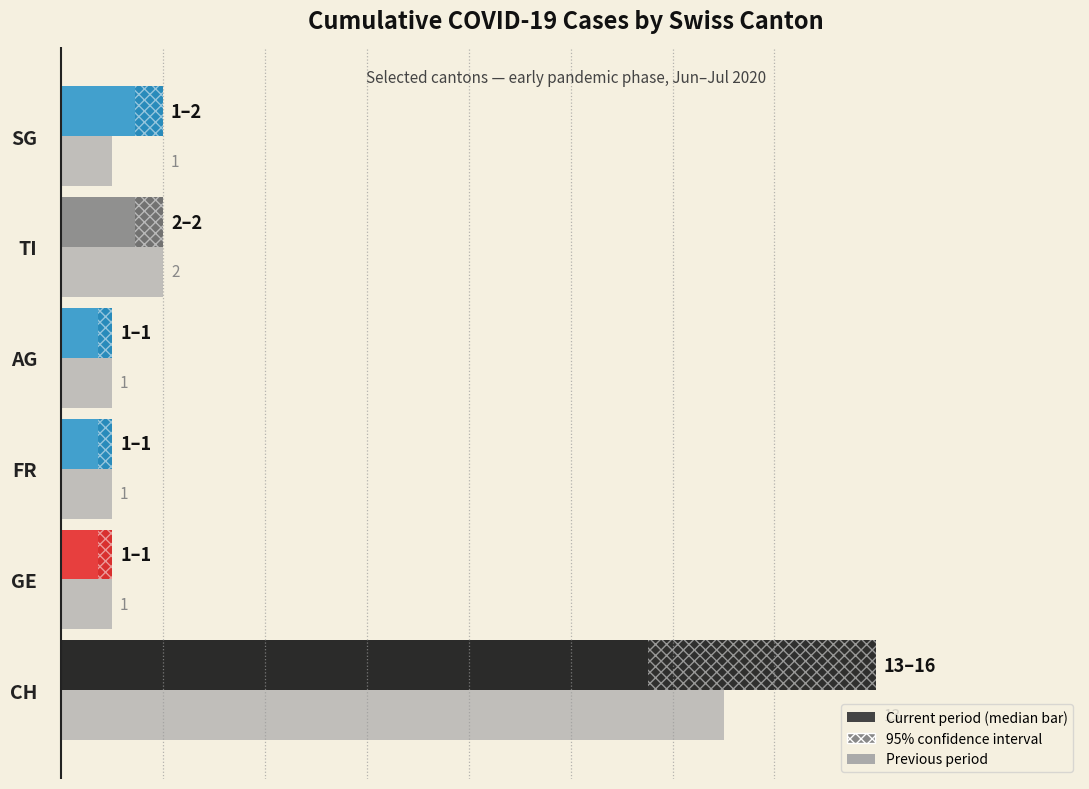

At which category is the sum across all series the highest?

CH